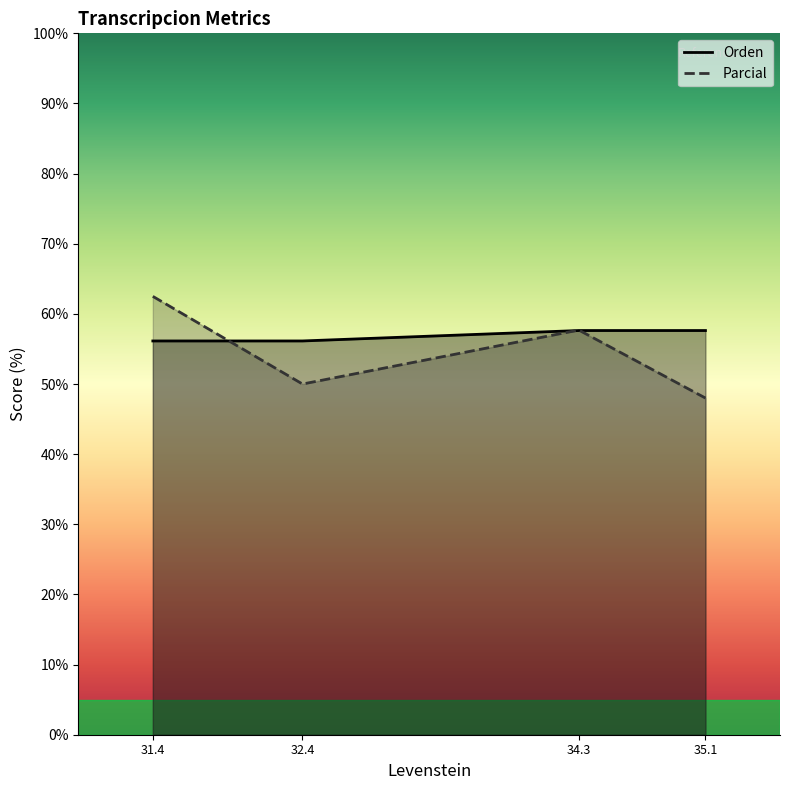

Is it true that Orden equals 56.1 at 32.4?

True